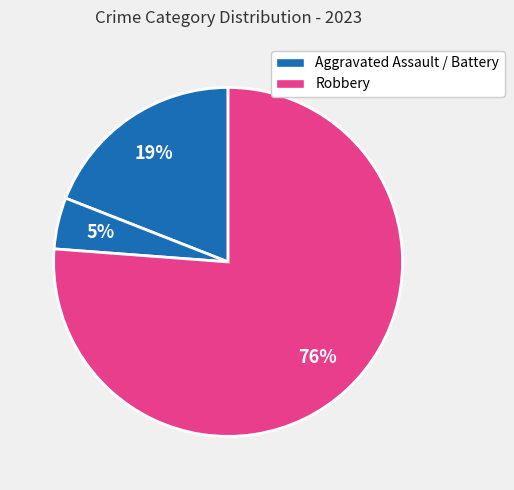

How many slices are in this pie chart?

3